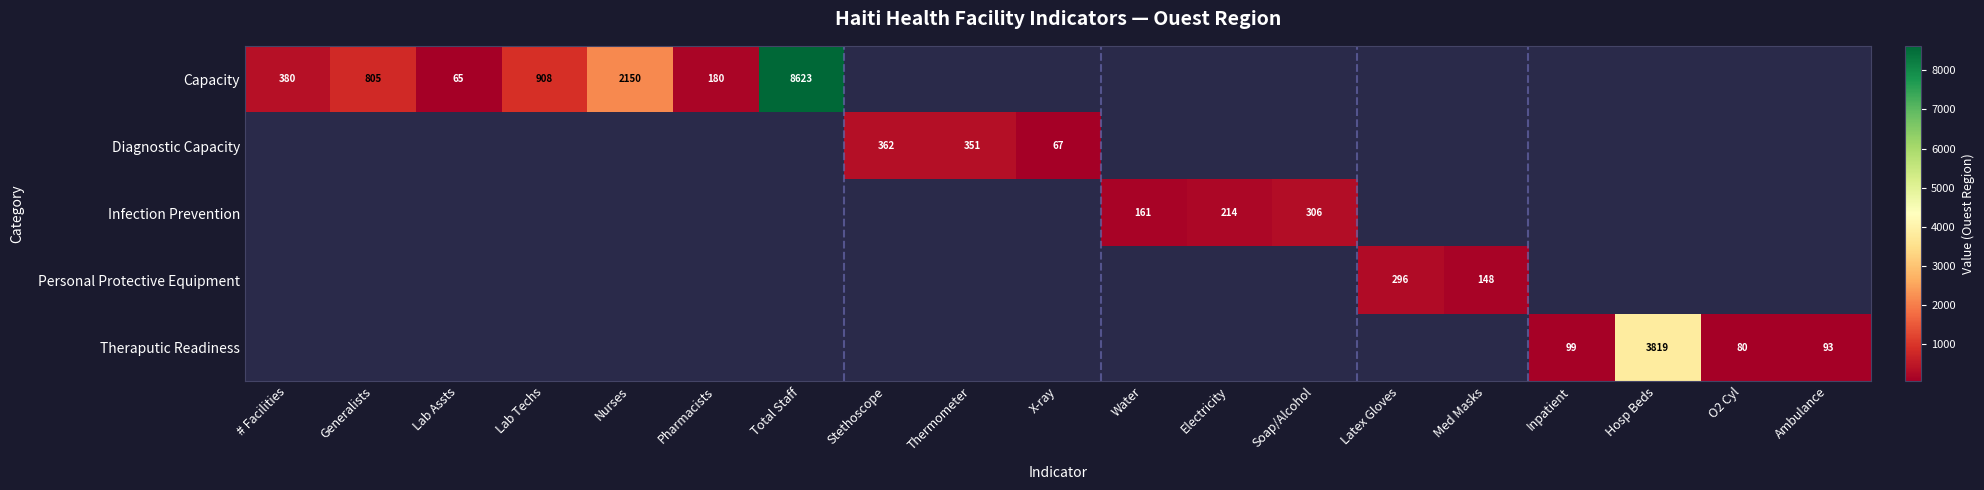

Is it true that Infection Prevention equals 413 at Soap/Alcohol?

False